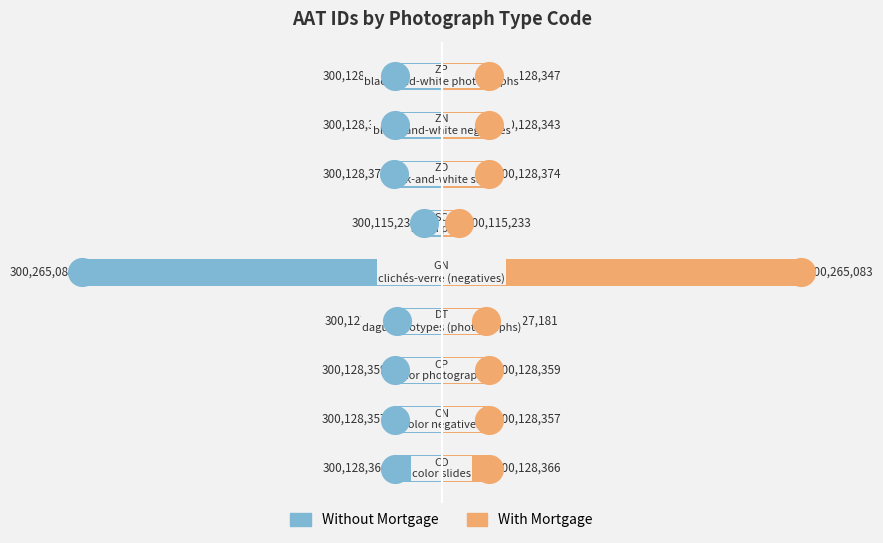

Which series contains the lowest Y value?

Blue Series (AAT ID left)